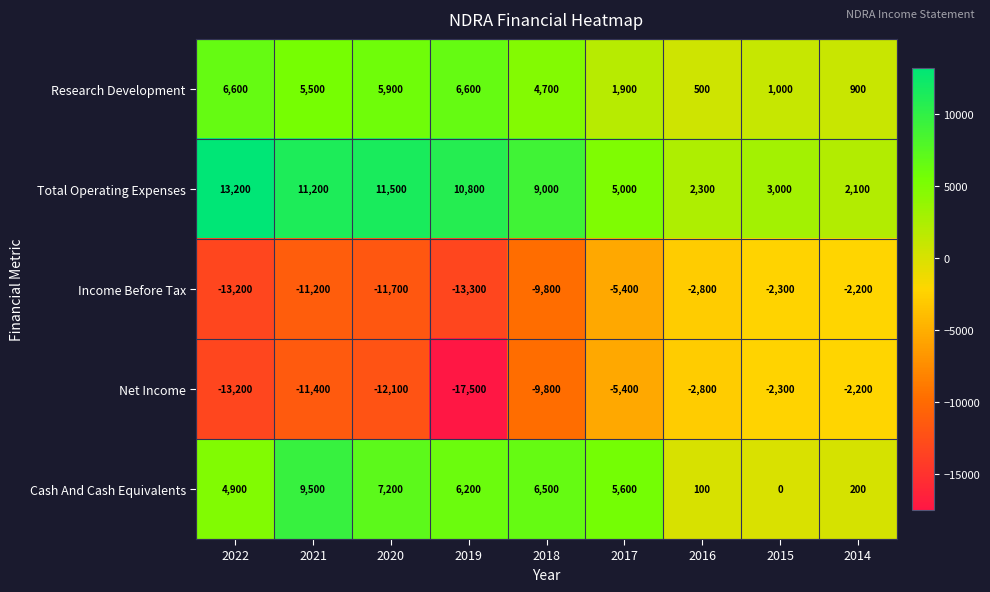

Rank the categories by Cash And Cash Equivalents value from highest to lowest.

2021, 2020, 2018, 2019, 2017, 2022, 2014, 2016, 2015